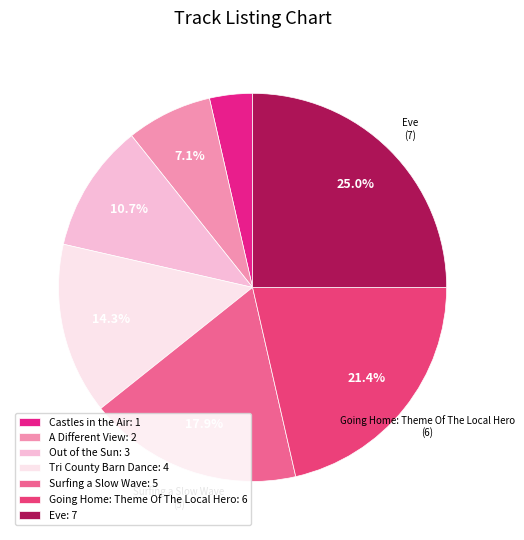

To the nearest percent, what portion does Going Home: Theme Of The Local Hero represent?

21%